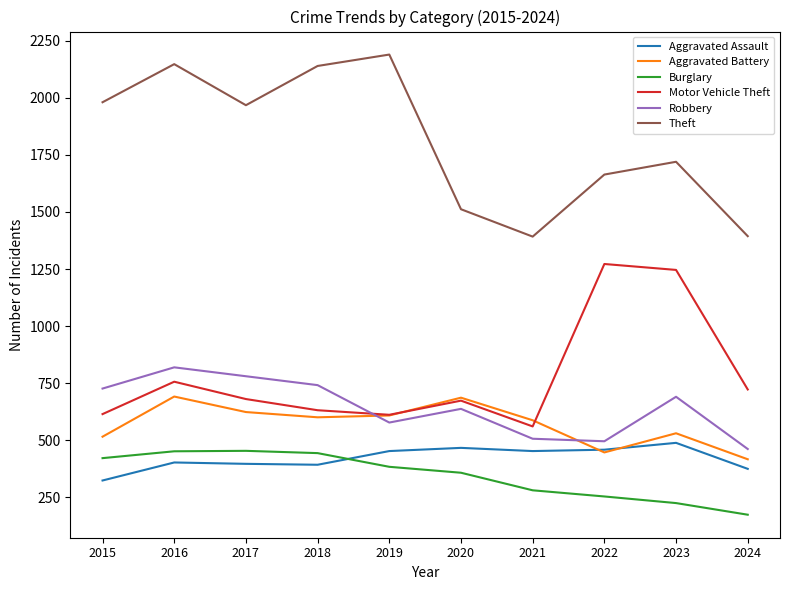

What is the difference between the Aggravated Assault values at 2016 and 2023?

86